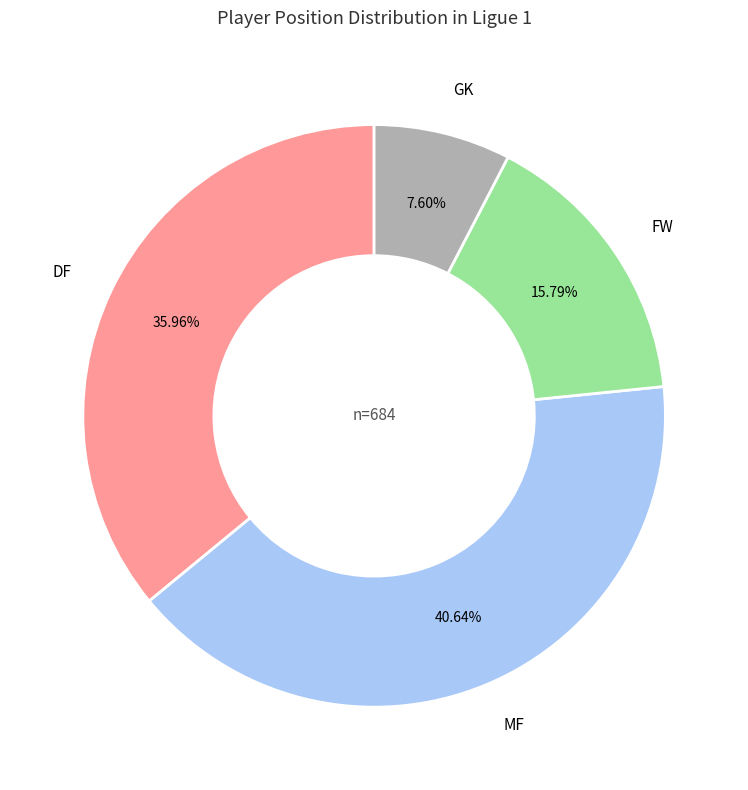

Does any single category account for the majority?

No